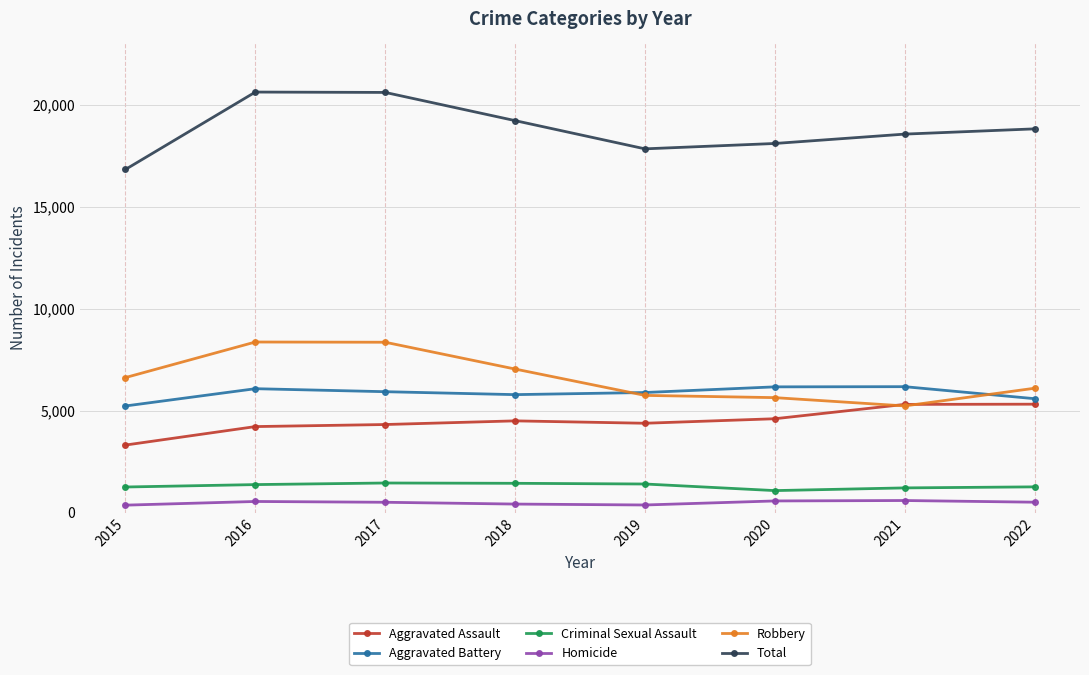

What is the spread (max minus min) of values at 2017?

20078